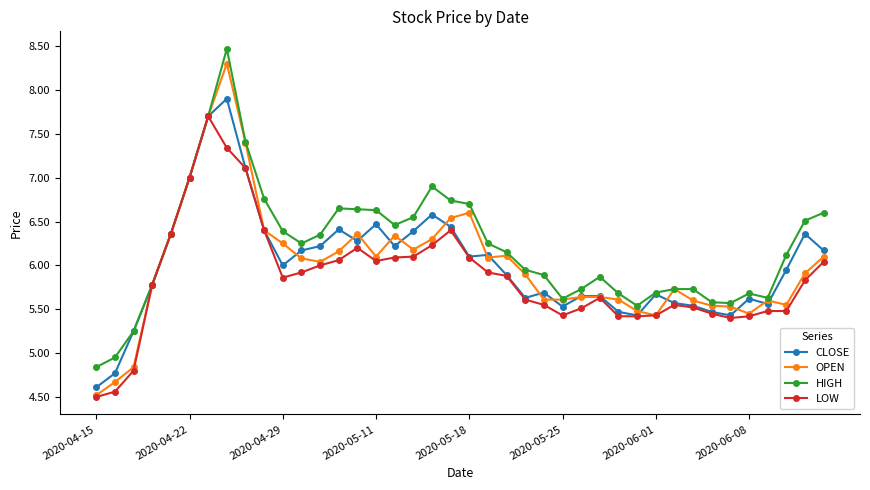

What is the maximum value shown in the chart?

8.5